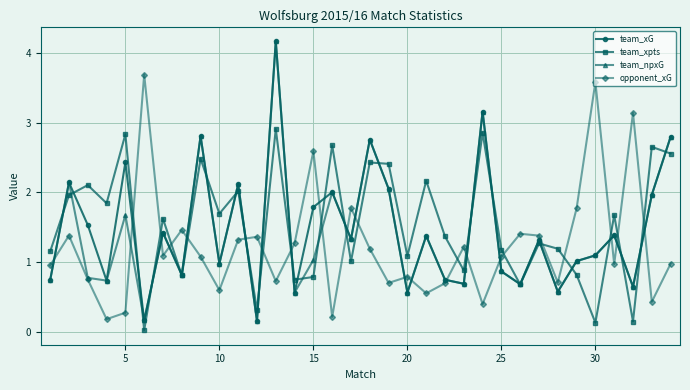

What is the difference between the maximum and minimum values in the team_xpts series?

2.9